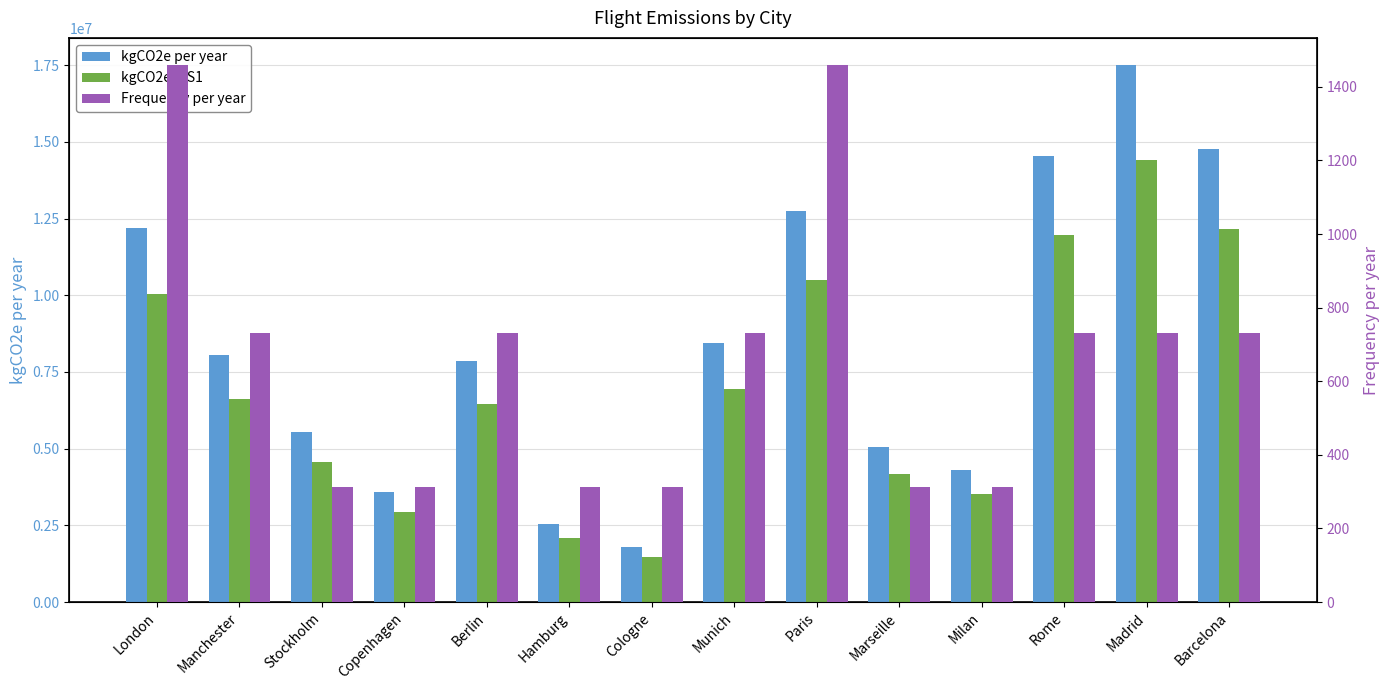

What is the total value across all series at Milan?

7836777.0